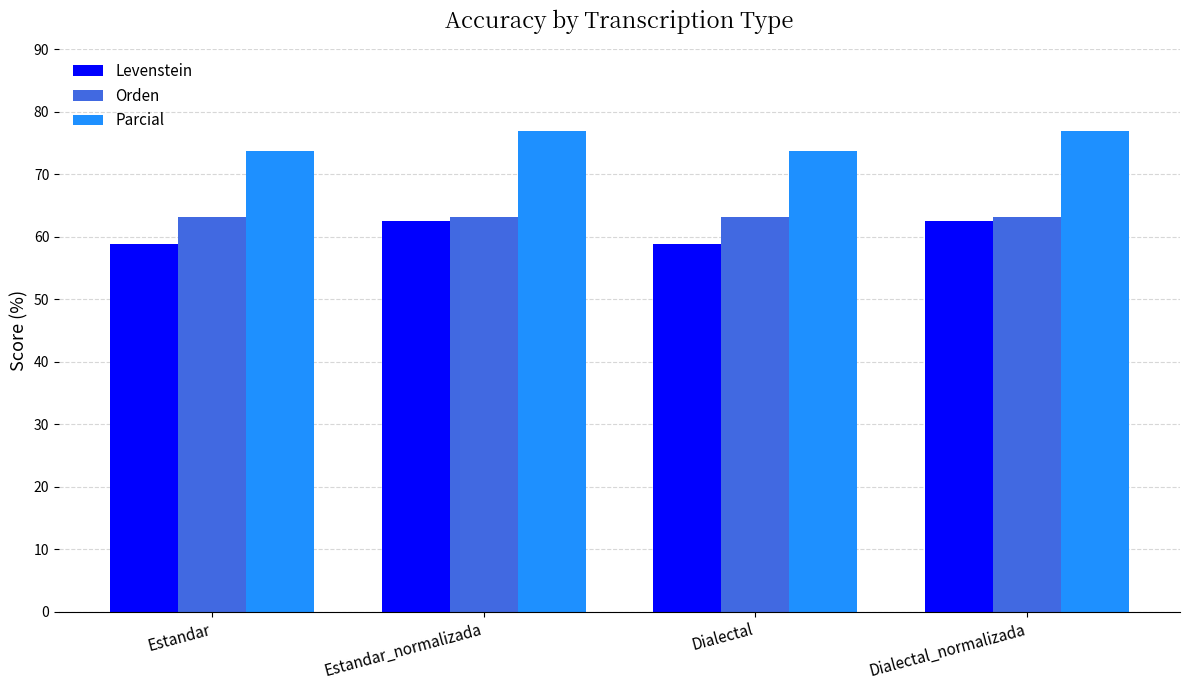

What is the difference between the highest and lowest values at Dialectal_normalizada?

14.4